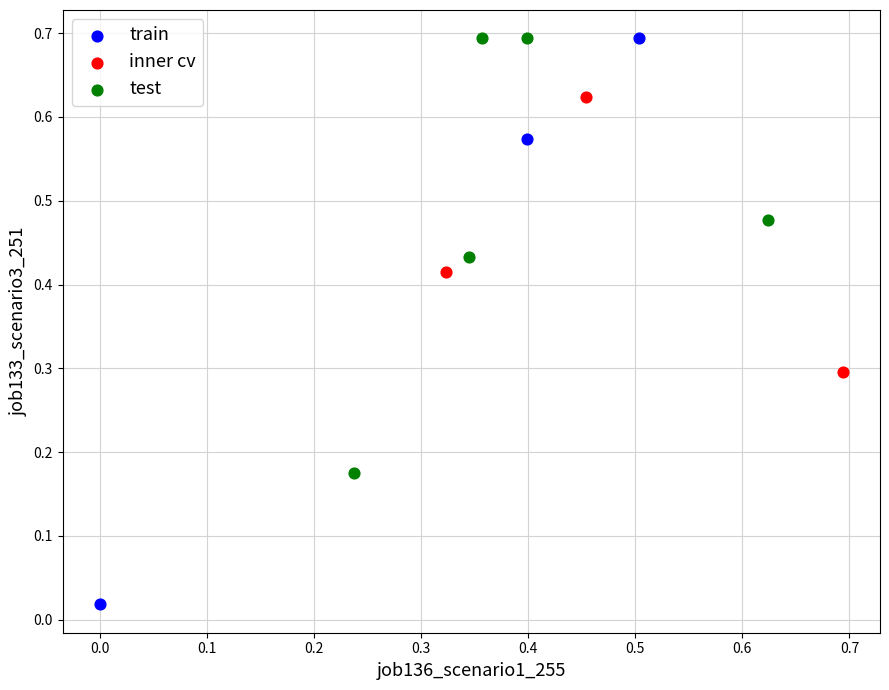

Which series has the widest spread of Y values?

train